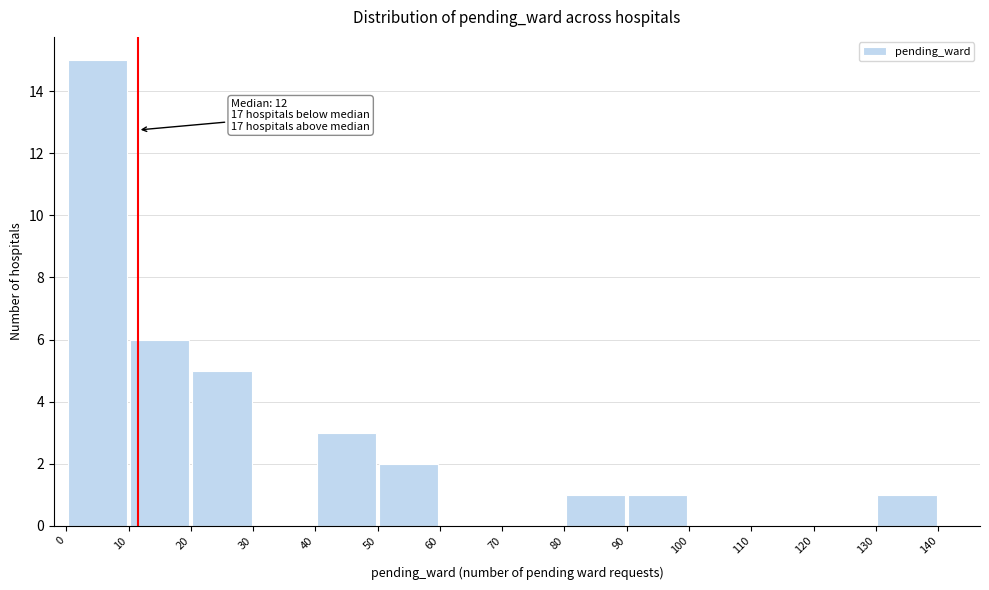

Over which range of the x-axis is the bar tallest?

0 to 10